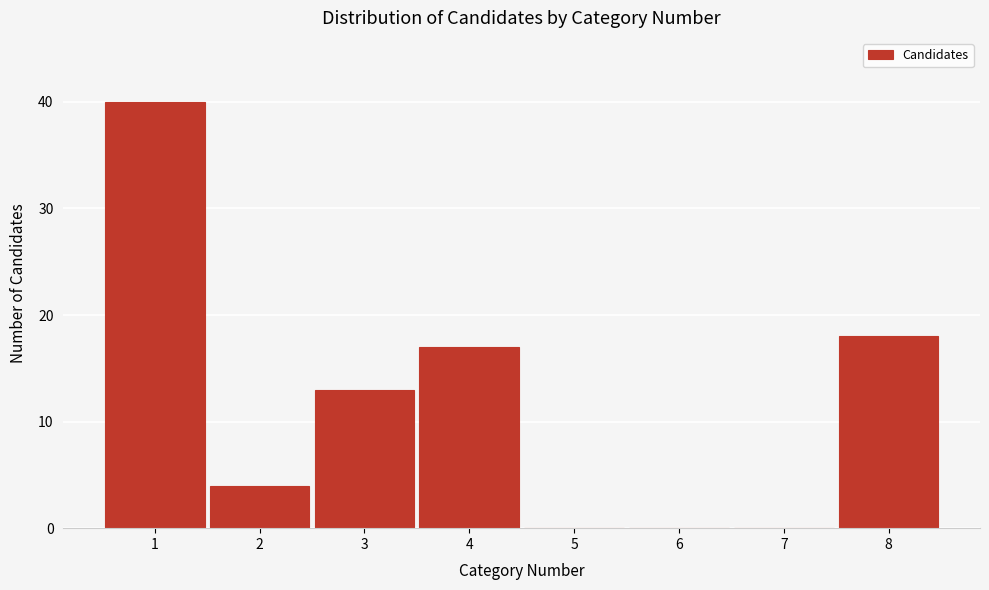

Reading left to right, transcribe this chart: for each bar, give the range it covers on the x-axis and its height. The values are not printed on the chart, so give them approximately, as read against the axis.

0.5 to 1.5: 40
1.5 to 2.5: 4
2.5 to 3.5: 13
3.5 to 4.5: 17
4.5 to 5.5: 0
5.5 to 6.5: 0
6.5 to 7.5: 0
7.5 to 8.5: 18